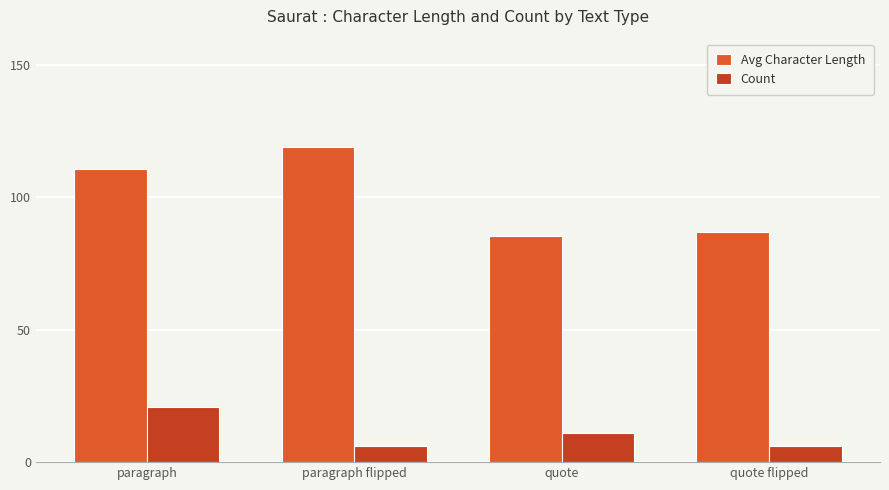

What is the maximum value for Count?

21.0